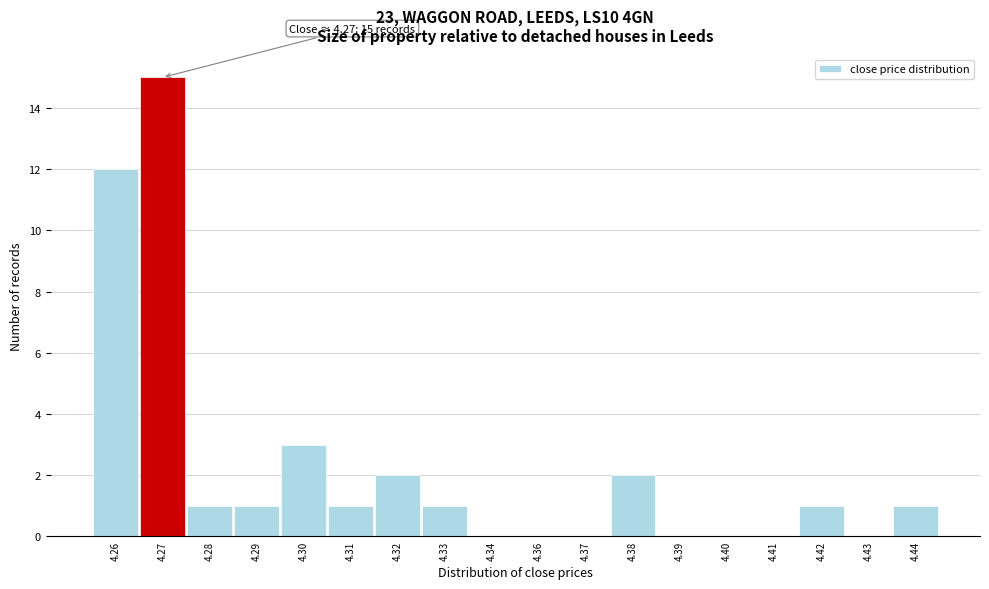

Reading left to right, transcribe all the data shown in this chart.

4.26=12	4.27=15	4.28=1	4.29=1	4.30=3	4.31=1	4.32=2	4.33=1	4.34=0	4.36=0	4.37=0	4.38=2	4.39=0	4.40=0	4.41=0	4.42=1	4.43=0	4.44=1